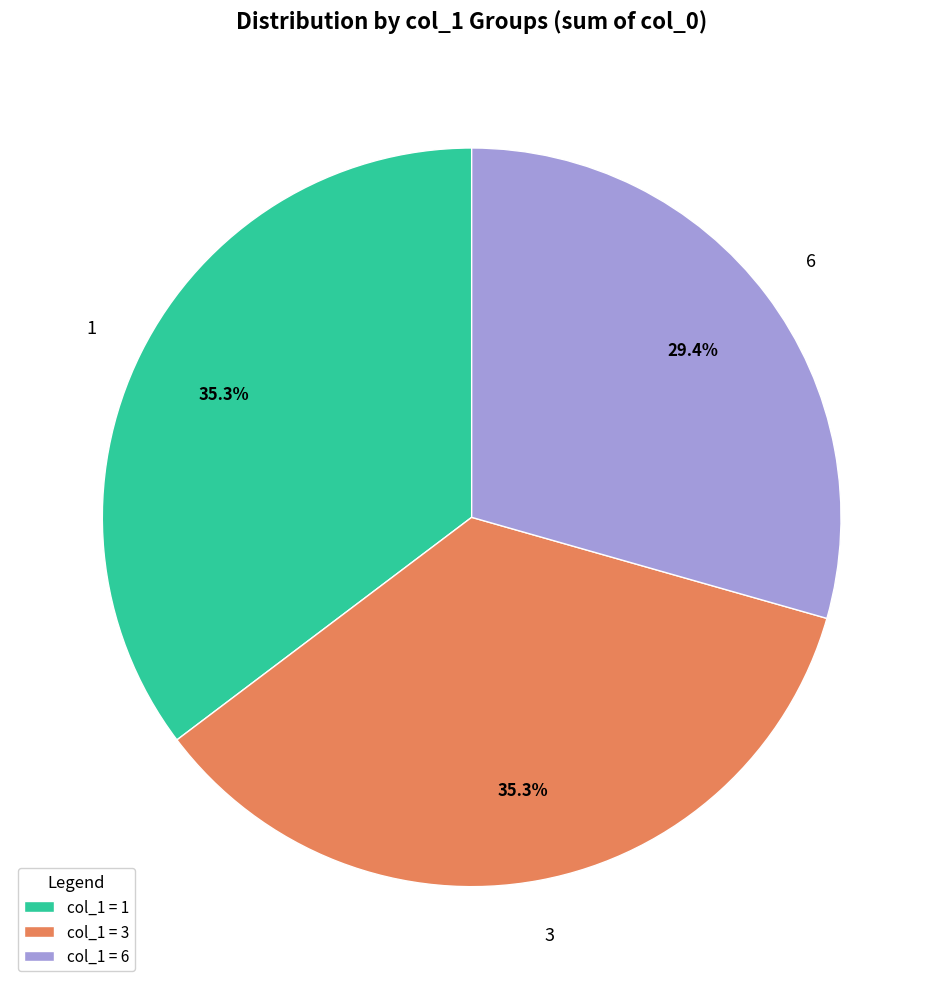

Is there any slice that represents more than half of the pie?

No